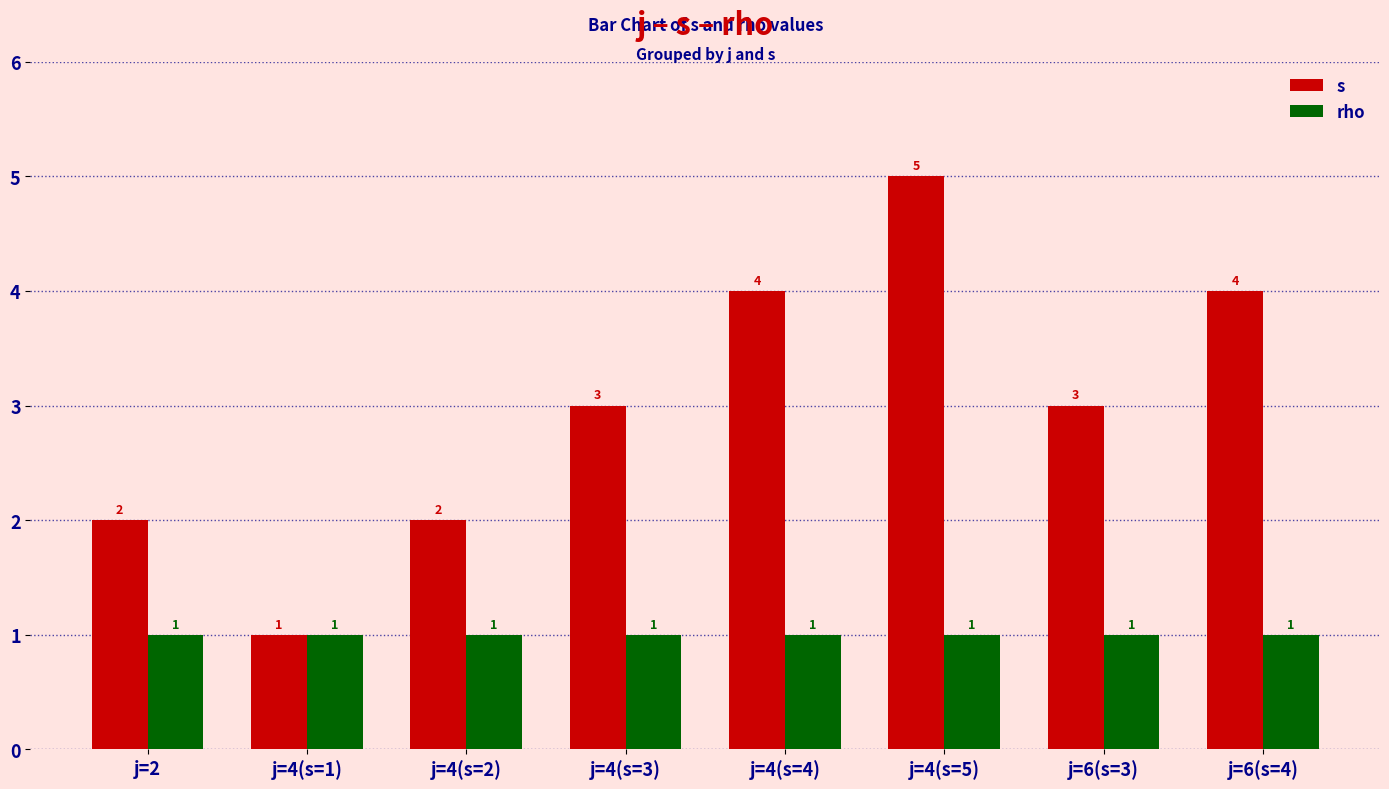

The s series shows 2 at j=2. True or false?

True